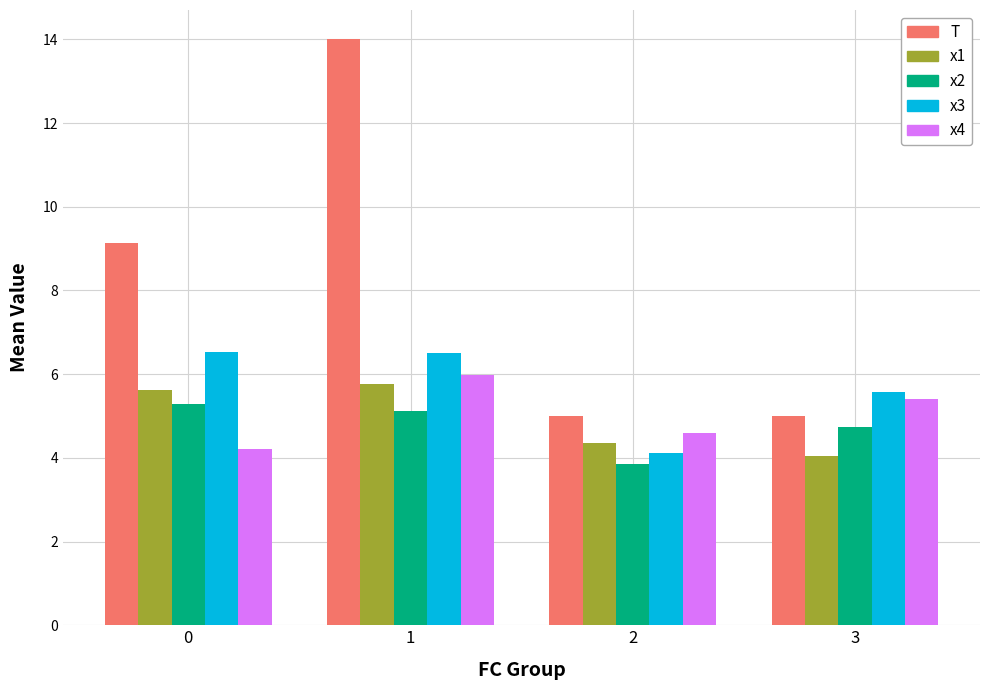

What is the difference between the maximum and second lowest values in the T series?

9.0